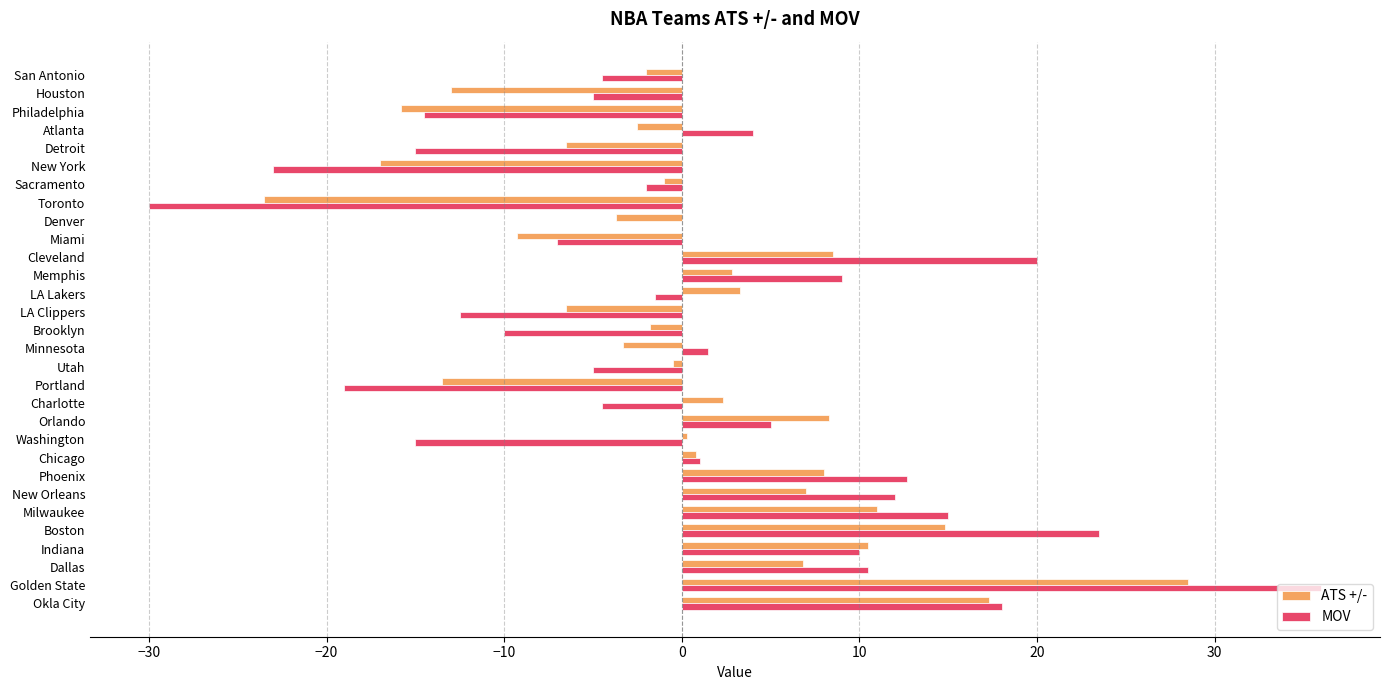

Which category has the highest value across all series?

Golden State